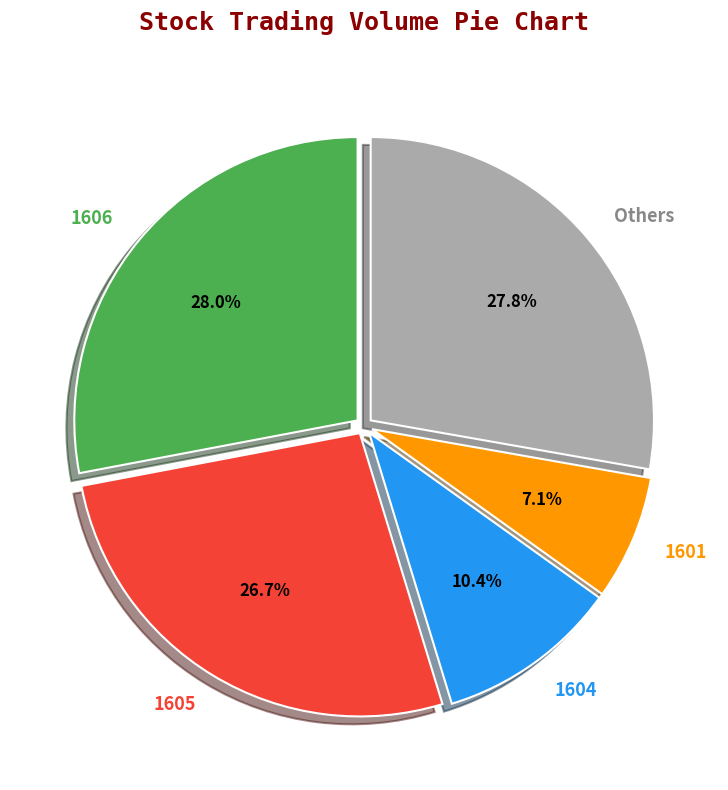

To the nearest percent, what portion does 1601 represent?

7%